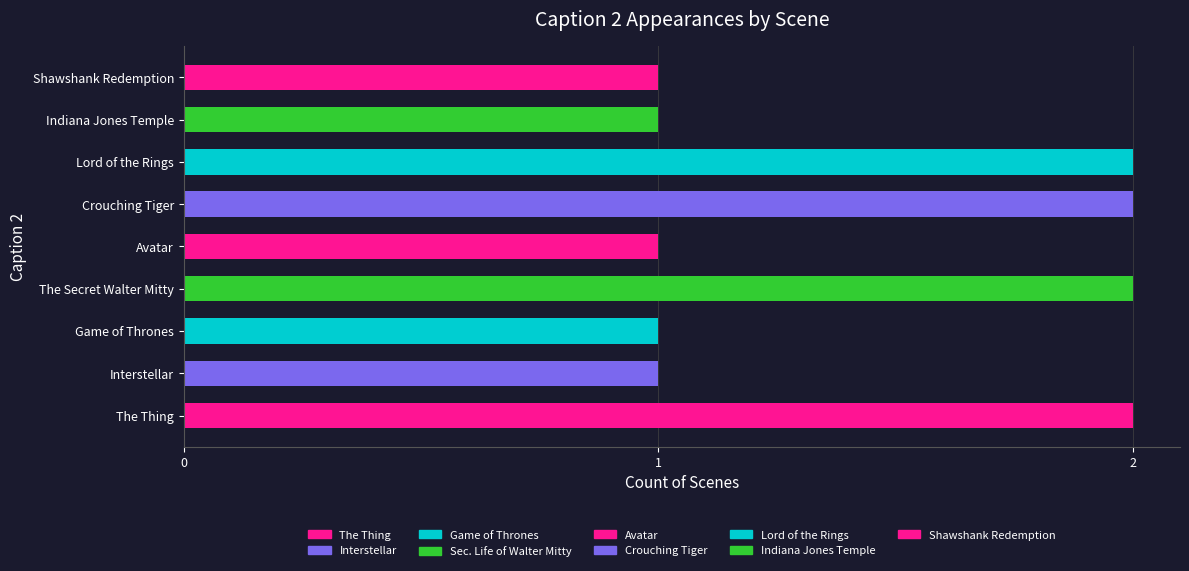

What is the difference between the maximum and second lowest values?

1